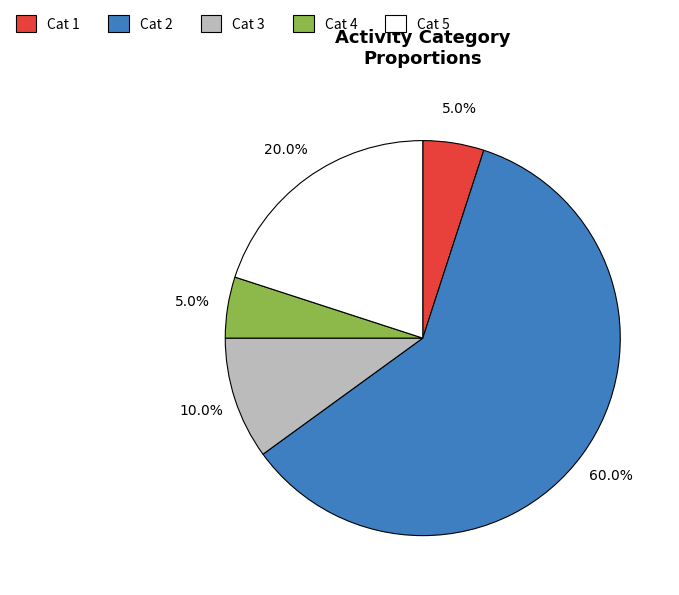

Does any single category account for the majority?

Yes